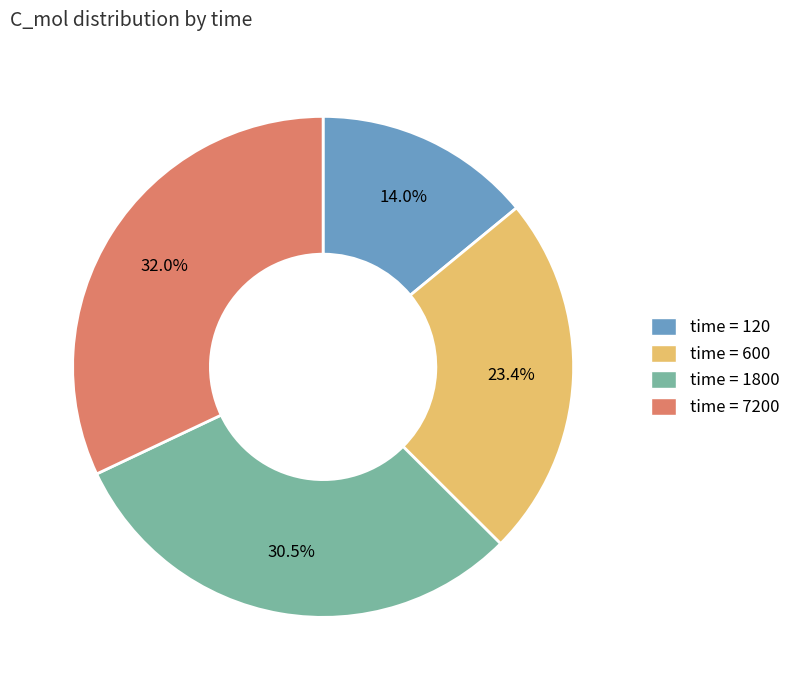

Which category has the smallest portion of the pie?

time = 120